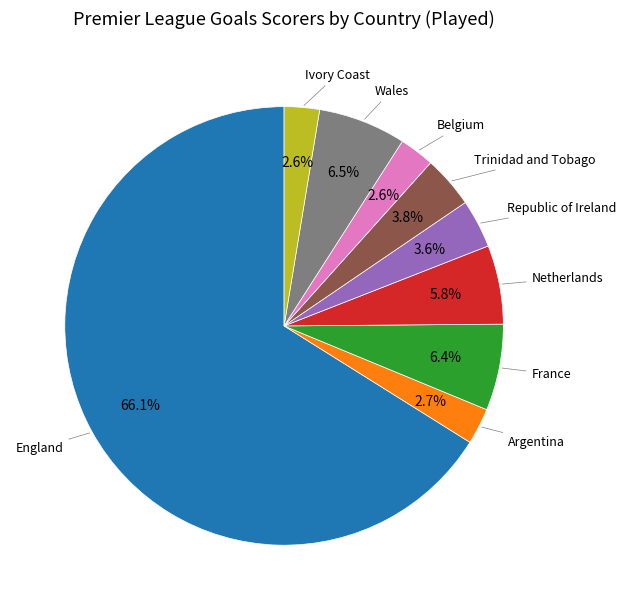

How many segments does this pie chart have?

9